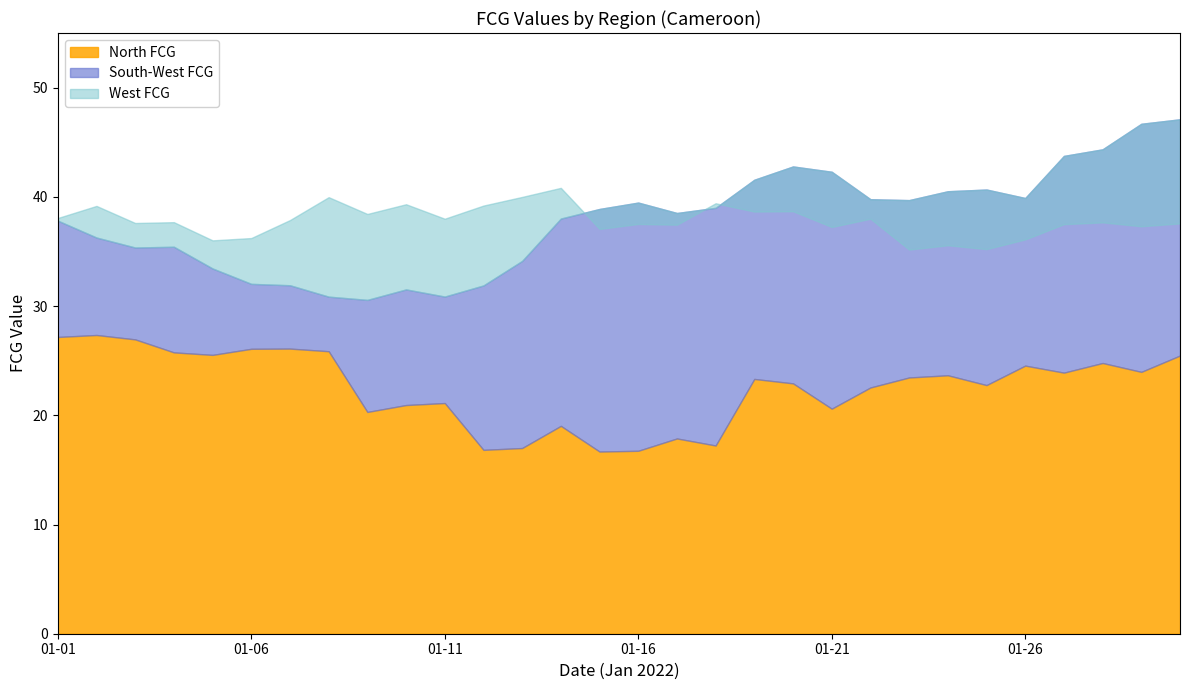

How many values in the North FCG series exceed 23?

16